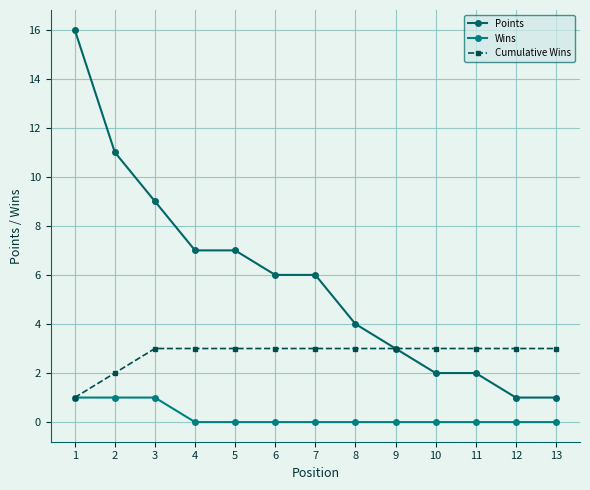

Is it true that Wins equals 1 at 1?

True